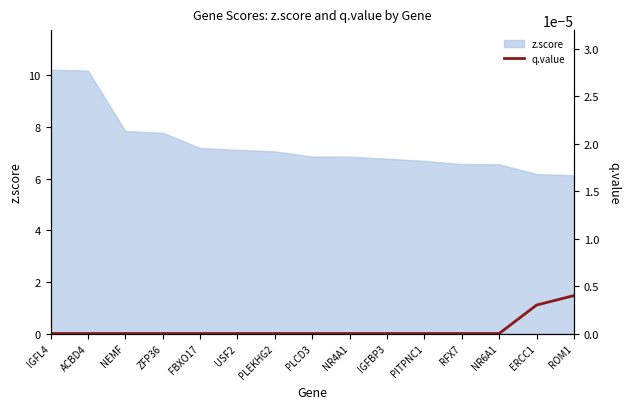

What is the minimum value for z.score?

6.1